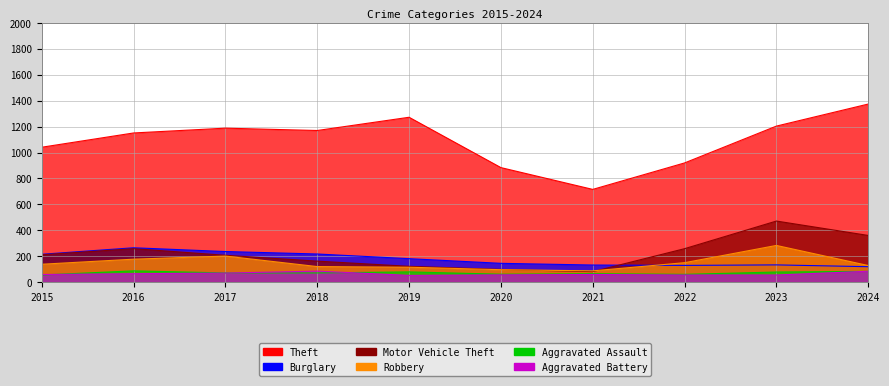

What is the greatest value displayed?

1374